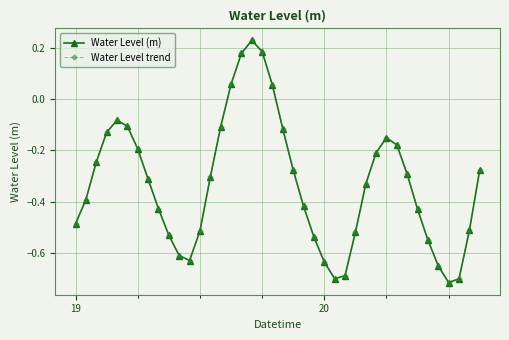

What is the smallest value displayed?

-0.7